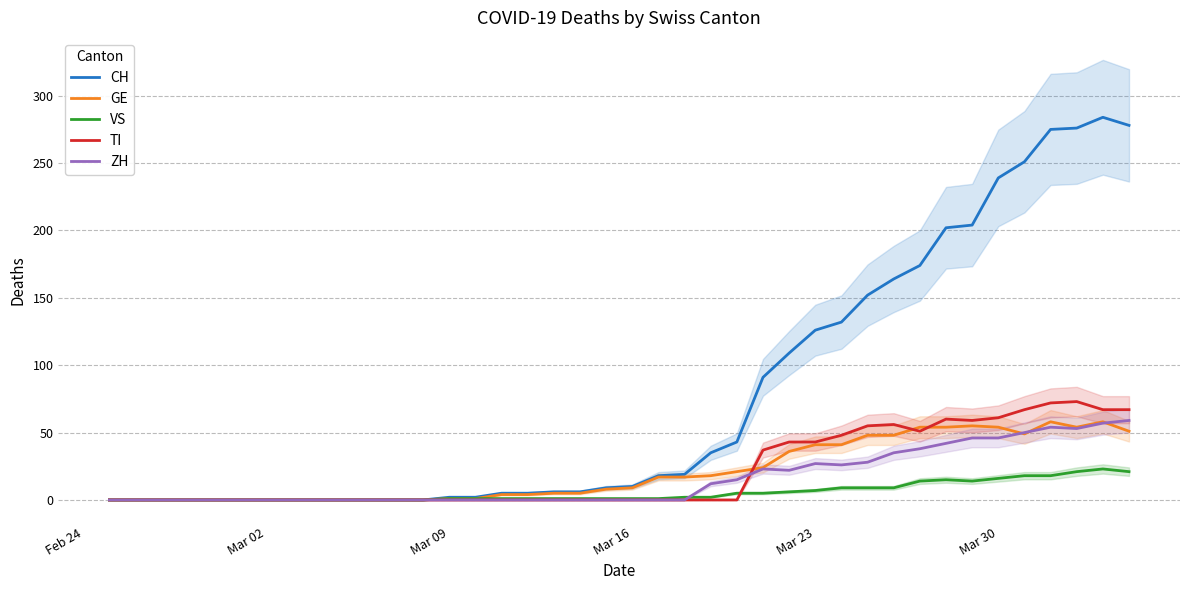

Does the chart display data point markers on the line(s)?

No